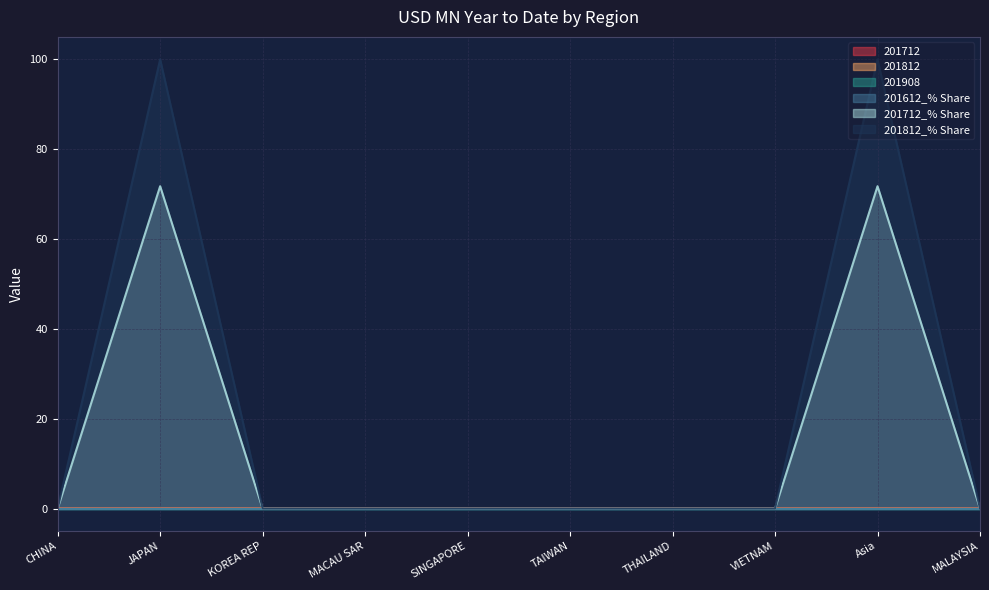

The value of 201812 at SINGAPORE is 0.0. True or false?

True